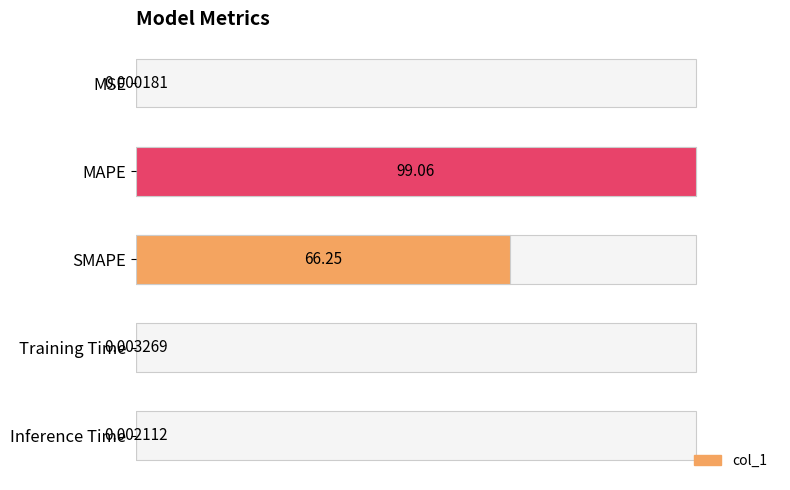

How many categories are shown in the chart?

5